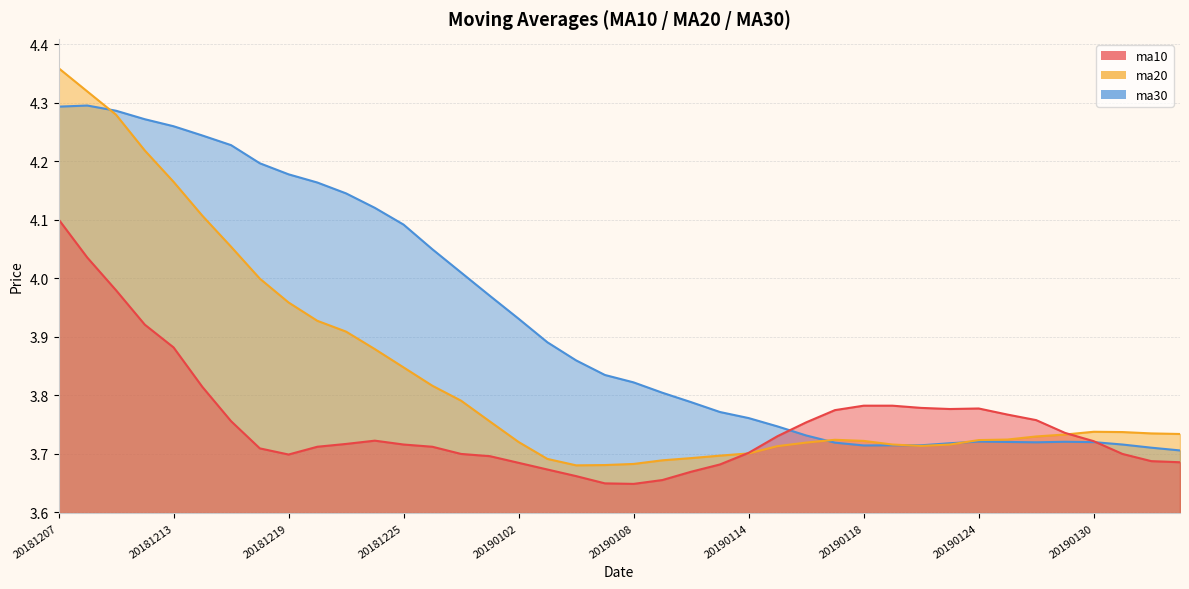

Which series has the widest spread of values?

ma20